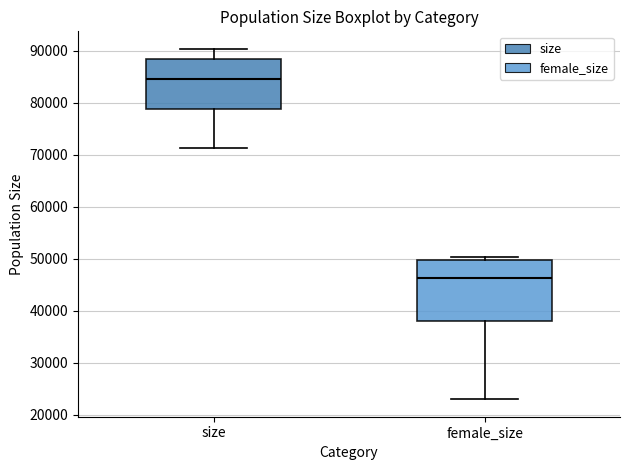

Which box is the tallest, from its lower edge to its upper edge?

female_size